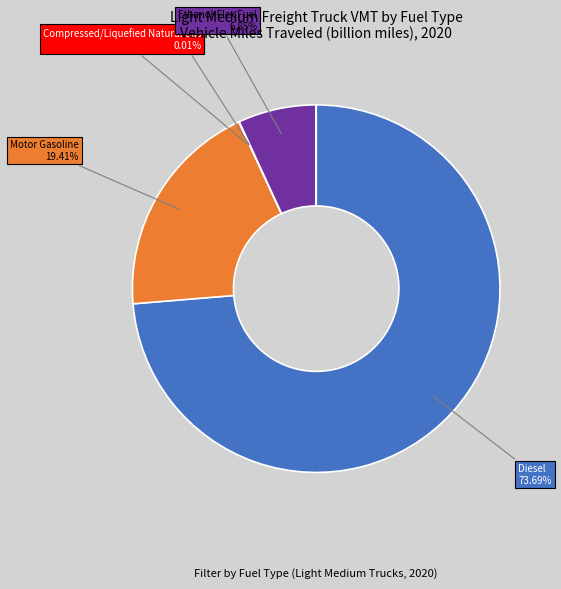

Does any single category account for the majority?

Yes